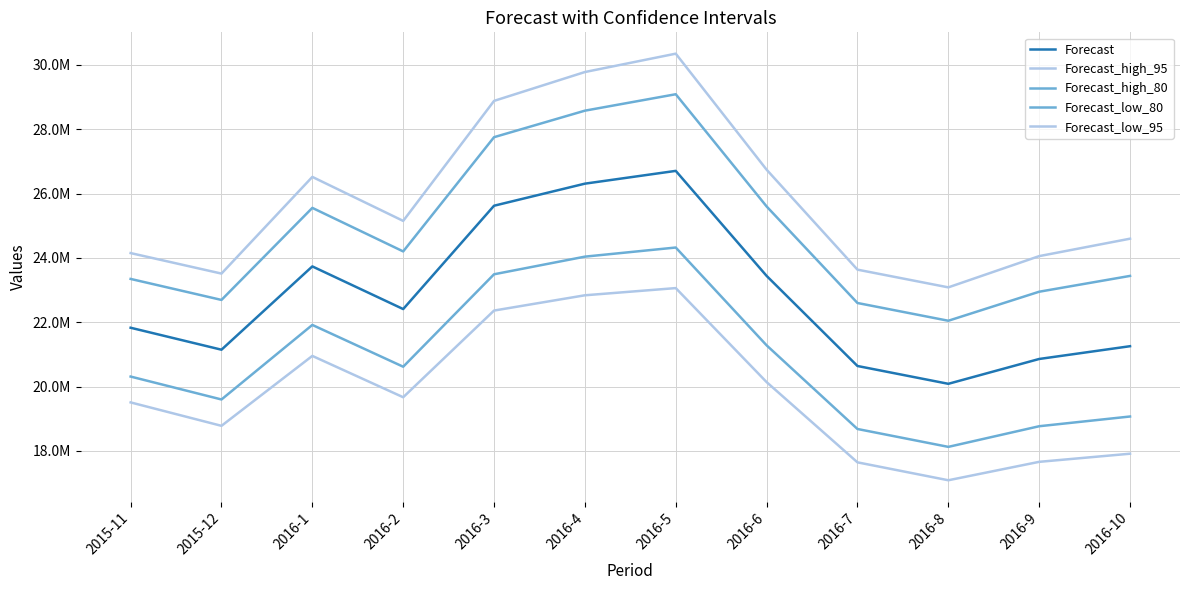

Is this an area chart (filled region under the line)?

No